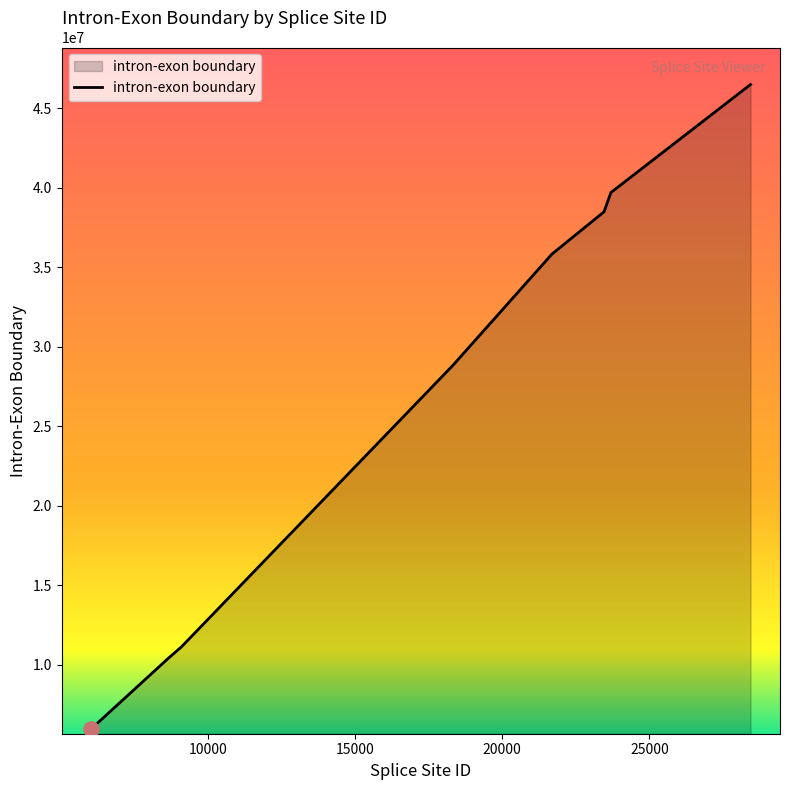

True or false: there are more than 1 points higher than both neighbors.

False